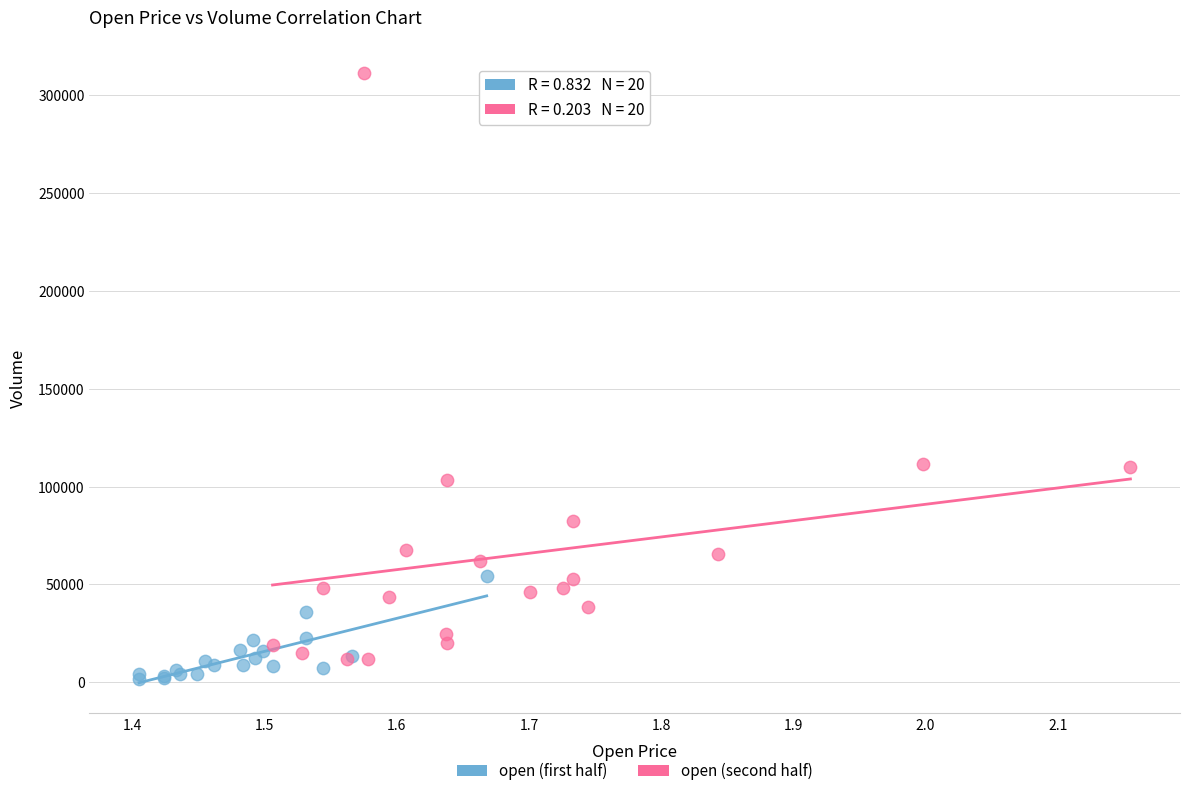

Which series contains the highest Y value?

open (second half)